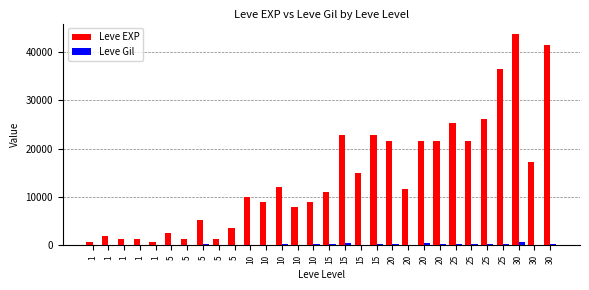

Which series has the widest spread of values?

Leve EXP